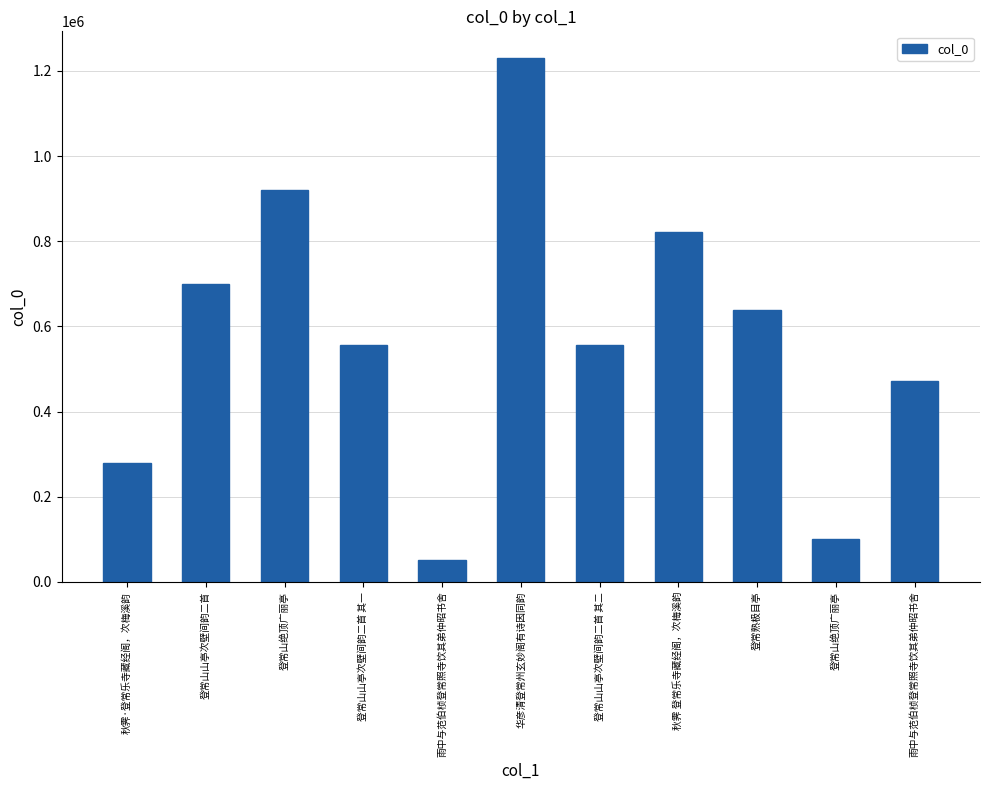

What is the sum of the values at 华彦清登常州玄妙阁有诗因同韵 and 秋霁·登常乐寺藏经阁，次梅溪韵?

1510287